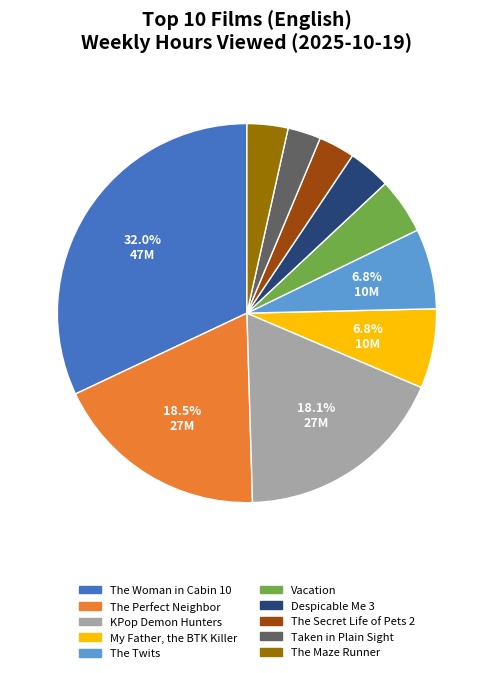

What is the ratio of the value at The Twits to the value at The Perfect Neighbor?

0.4